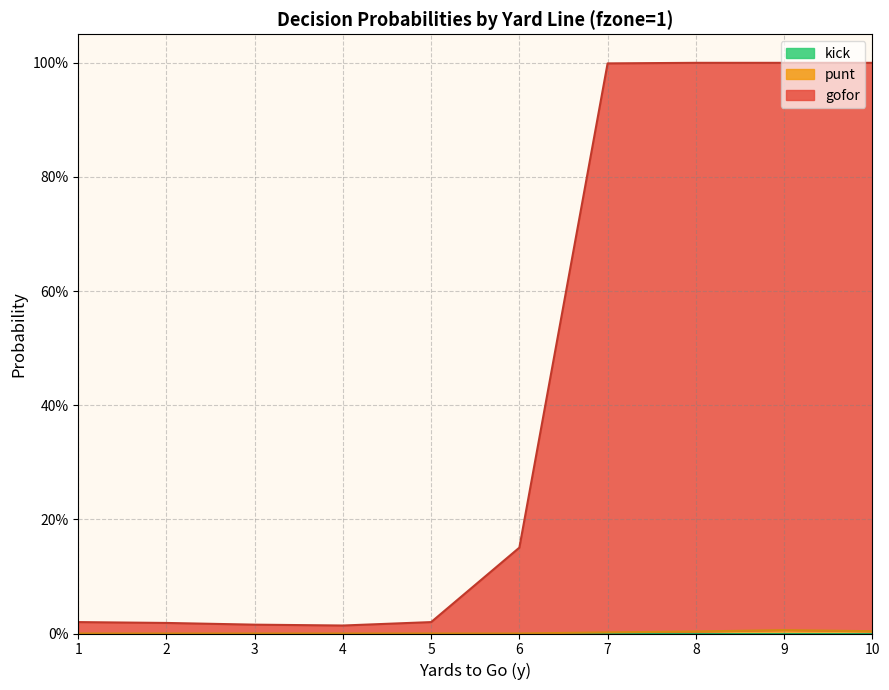

Which category has the highest value in the gofor series?

8